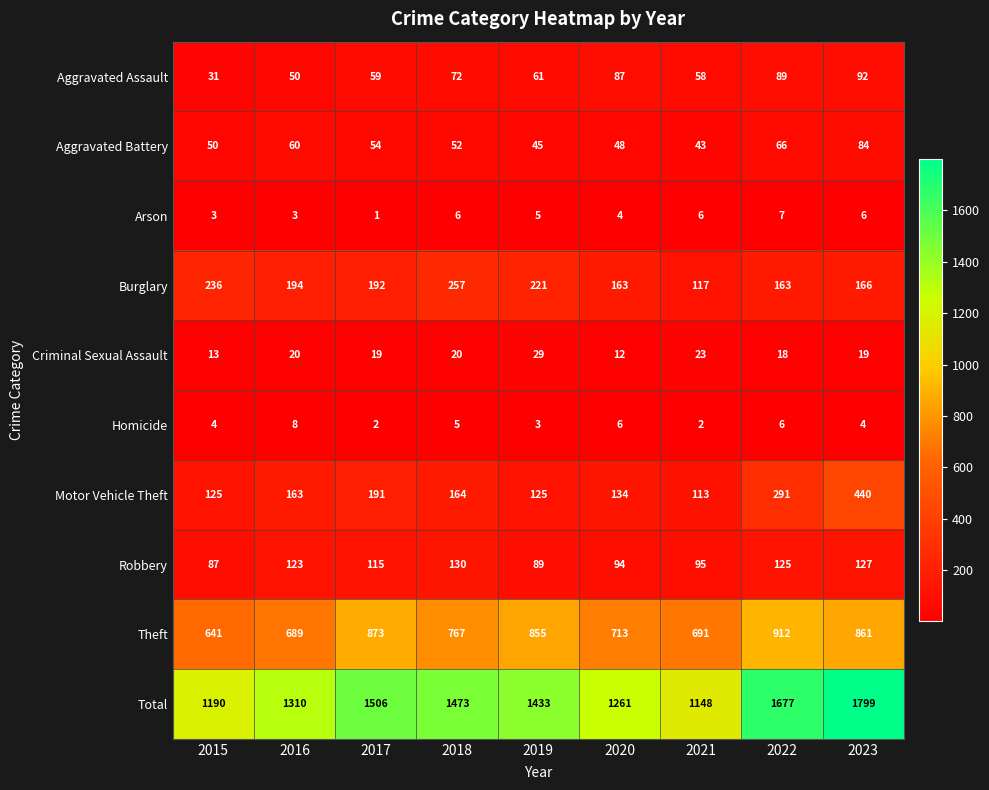

How many distinct data groups are displayed?

10